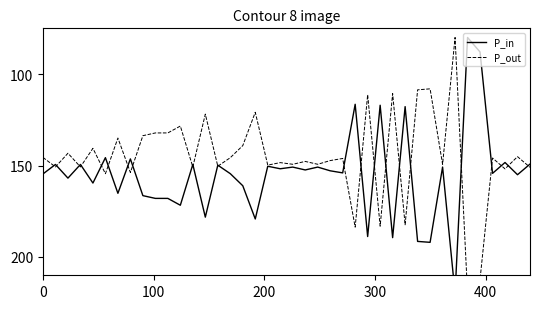

True or false: P_out and P_in intersect in this chart.

True